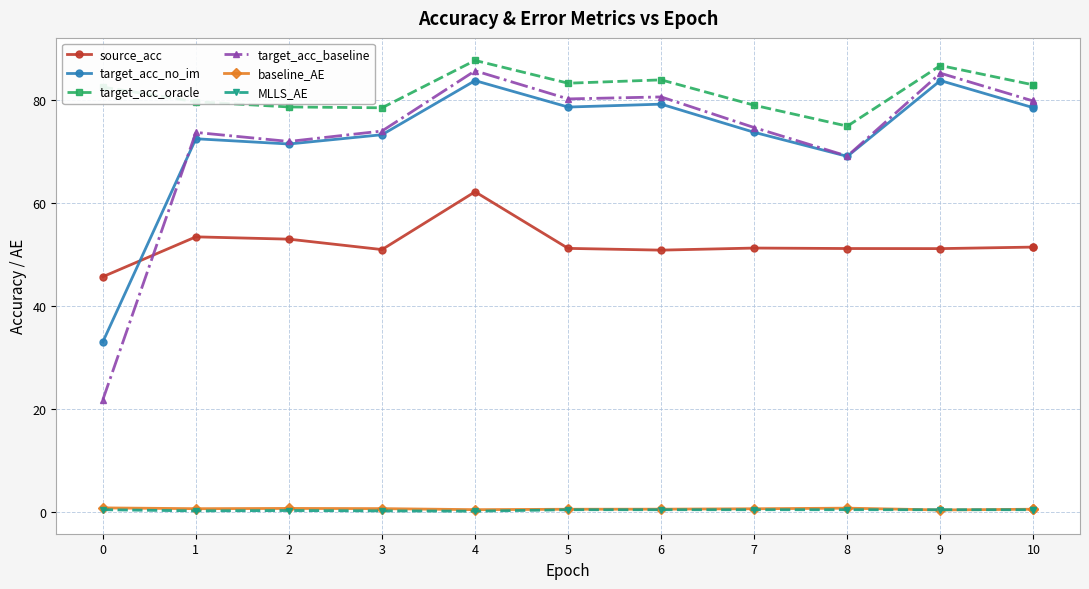

Rank the series at 10 from highest to lowest value.

target_acc_oracle, target_acc_baseline, target_acc_no_im, source_acc, baseline_AE, MLLS_AE